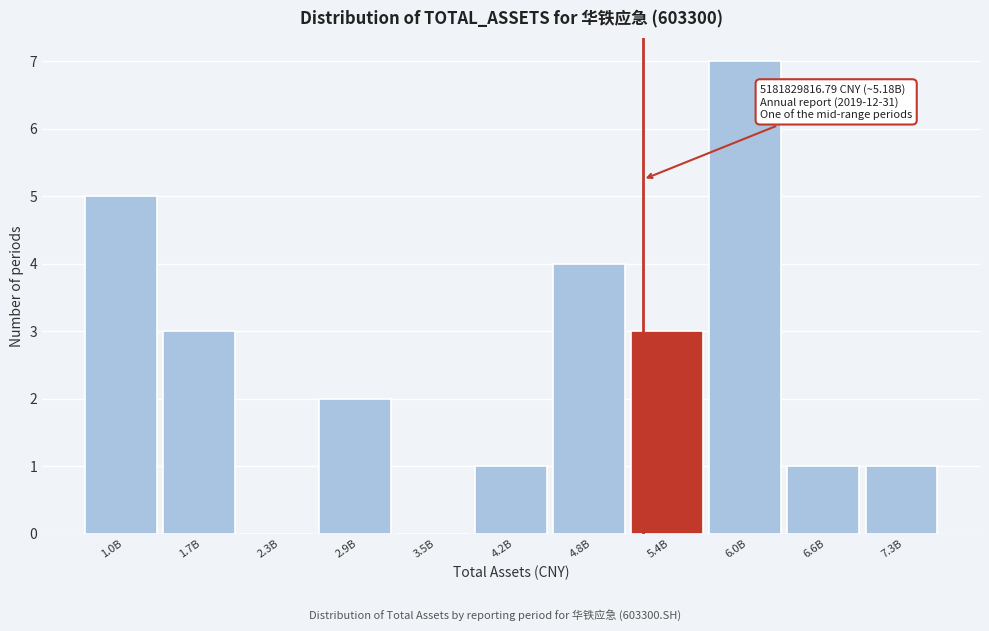

Reading right to left, list all the values displayed in this chart.

7.3B=1	6.6B=1	6.0B=7	5.4B=3	4.8B=4	4.2B=1	3.5B=0	2.9B=2	2.3B=0	1.7B=3	1.0B=5